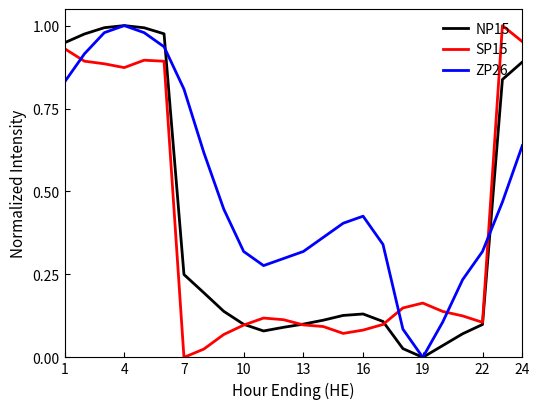

Which series has the largest total across all categories?

ZP26